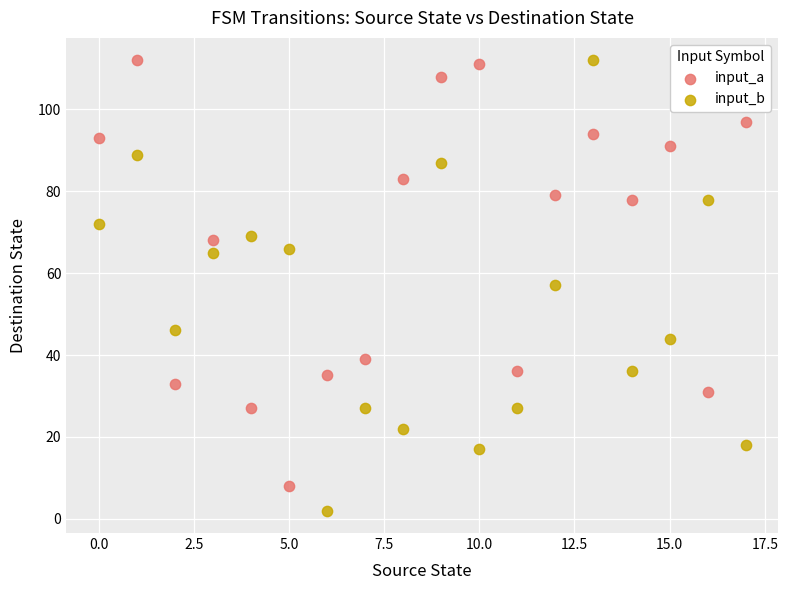

Which series contains the lowest Y value?

input_b